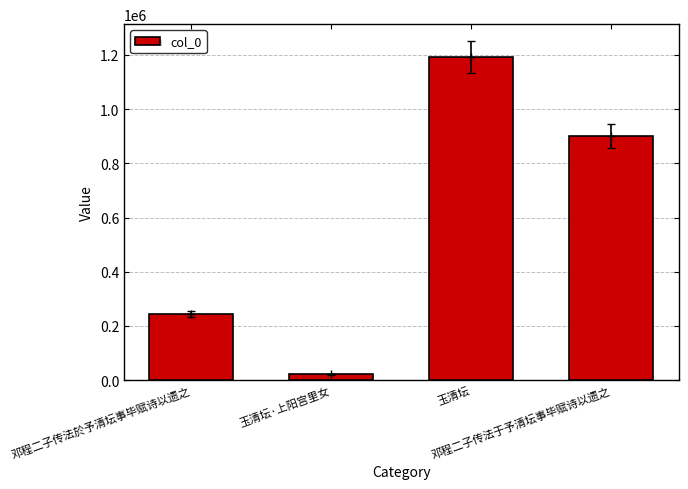

List the labels in order of value, smallest first.

玉清坛·上阳宫里女, 邓程二子传法於予清坛事毕赋诗以遗之, 邓程二子传法于予清坛事毕赋诗以遗之, 玉清坛